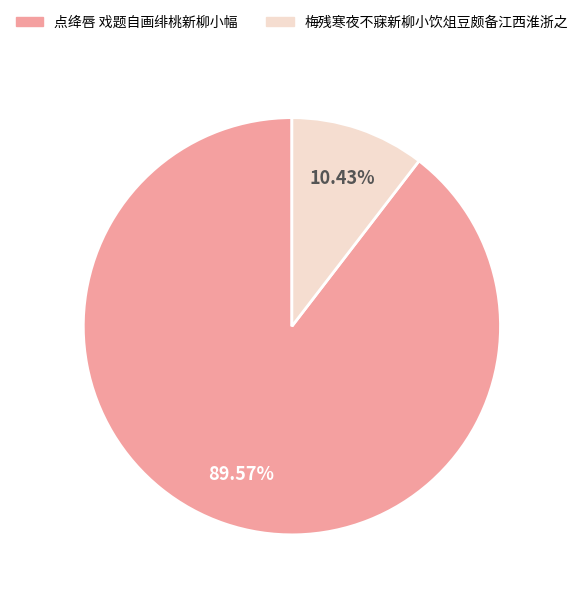

To the nearest percent, what is the average slice percentage?

50%